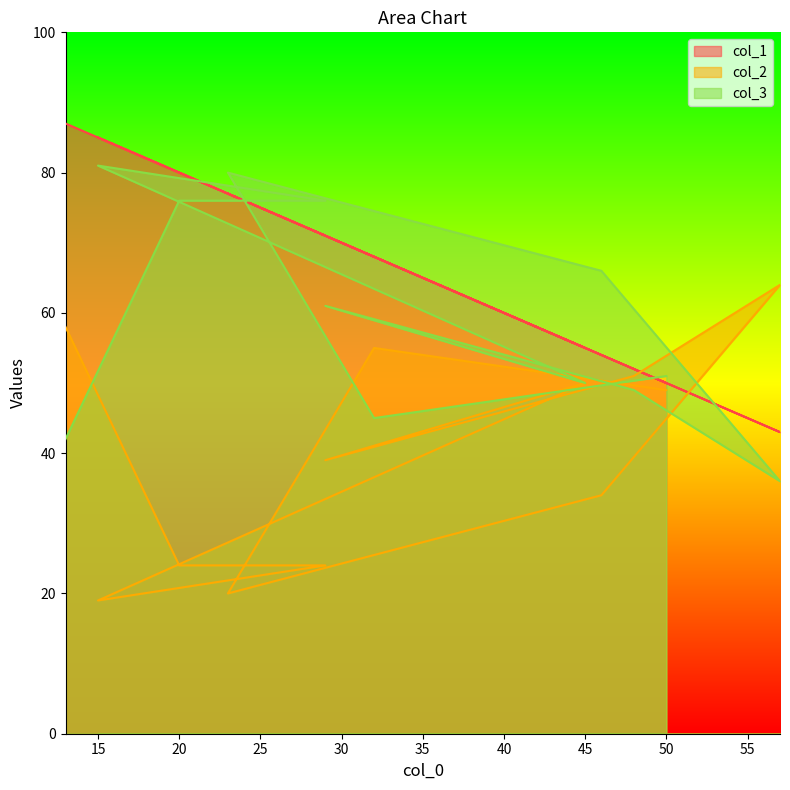

List the series in order of their peak value, highest first.

col_1, col_3, col_2